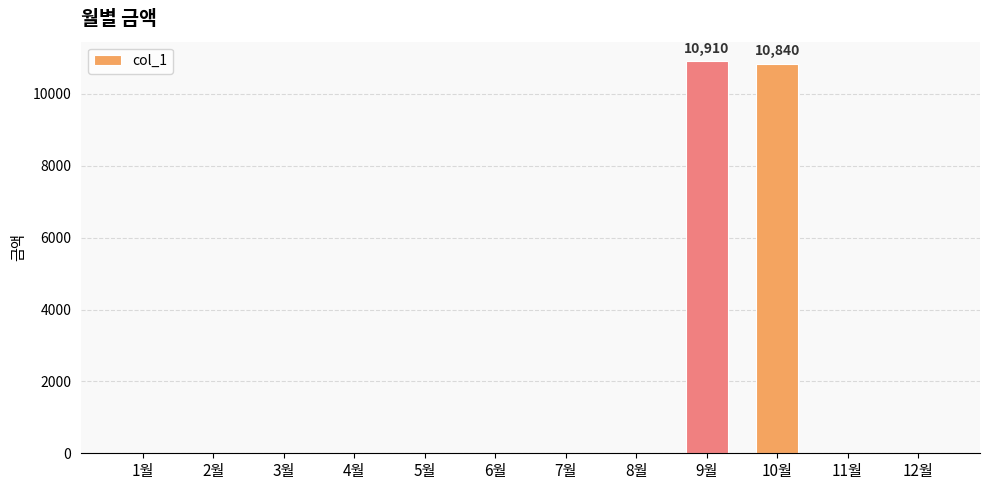

What is the sum of all values?

21750